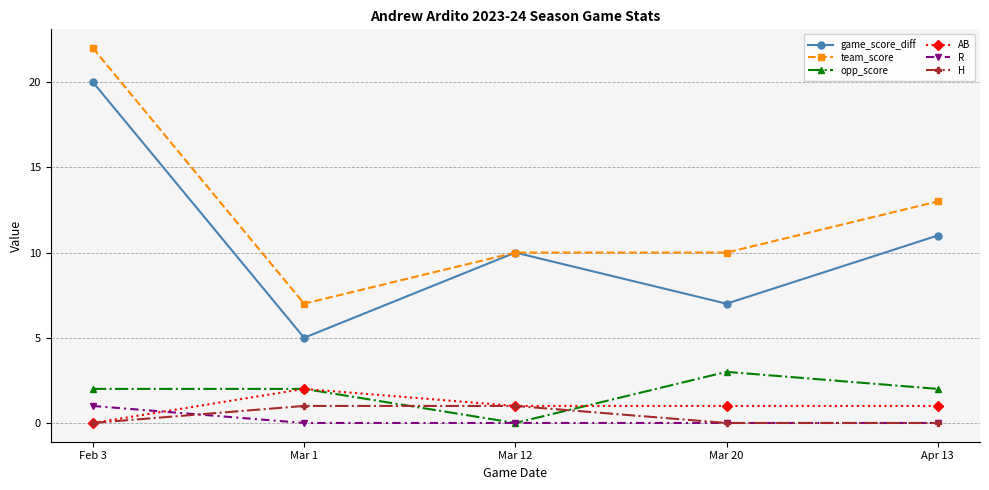

Which label corresponds to the largest value in the chart?

Feb 3